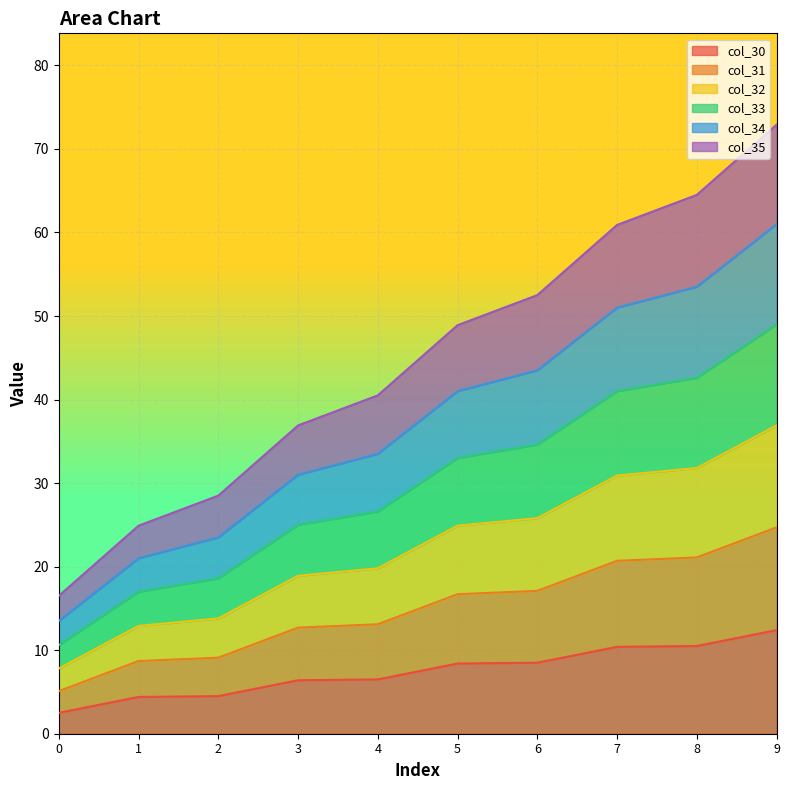

True or false: col_32 and col_31 cross at least once.

False